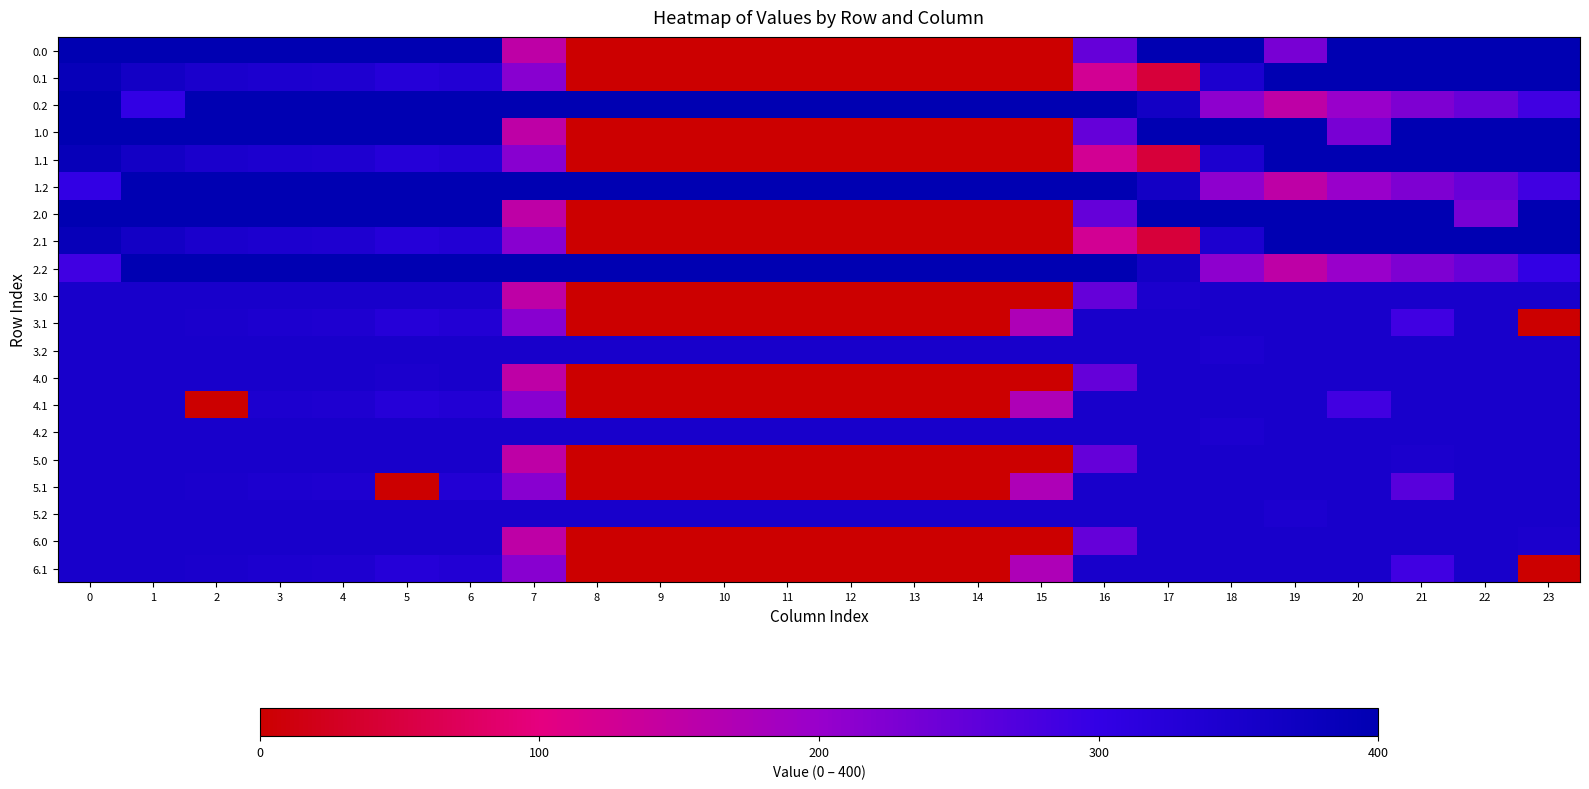

The 0.2 series shows 97.7 at 10. True or false?

False